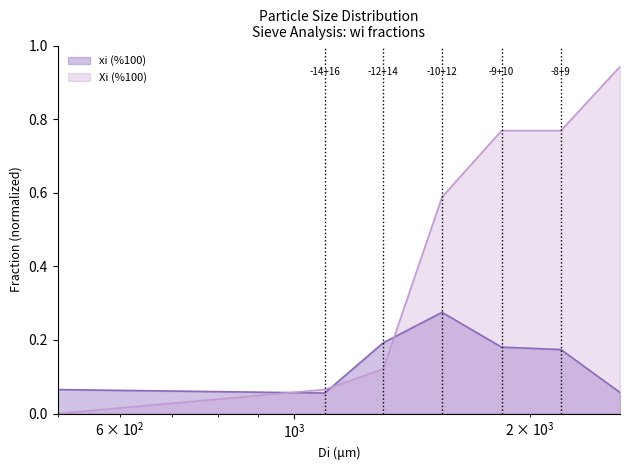

What is the value of the Xi (%100) point at the 2nd from the left?

0.1